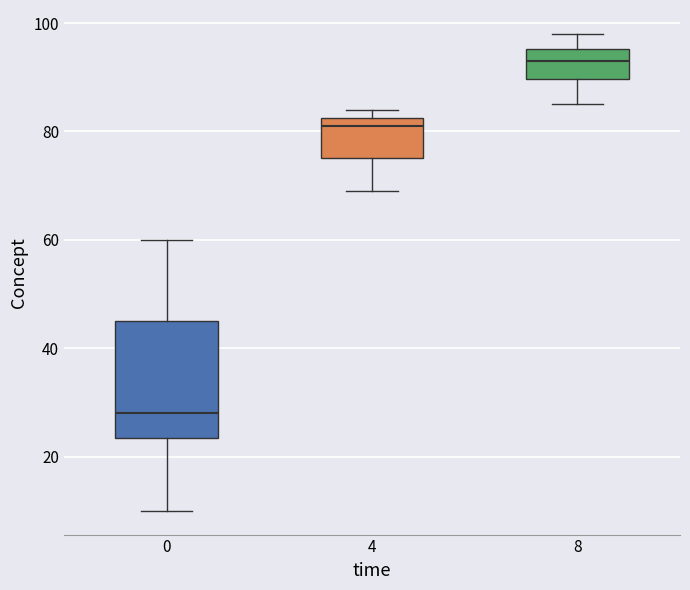

Comparing the boxes themselves (not the whiskers), which one is the tallest?

0